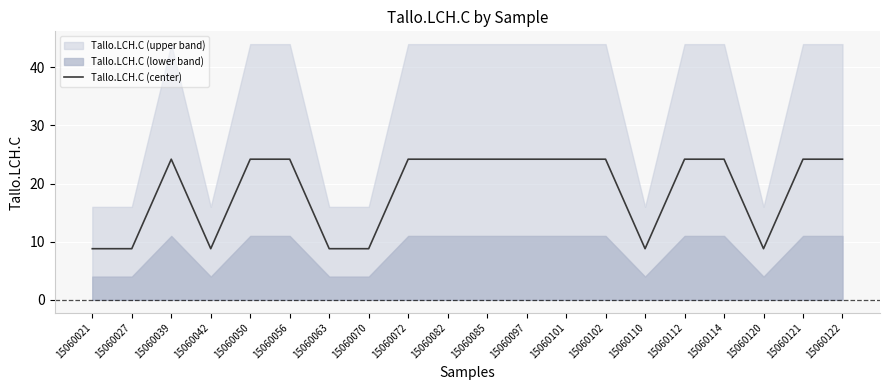

List the labels in order of value, smallest first.

15060021, 15060027, 15060042, 15060063, 15060070, 15060110, 15060120, 15060039, 15060050, 15060056, 15060072, 15060082, 15060085, 15060097, 15060101, 15060102, 15060112, 15060114, 15060121, 15060122